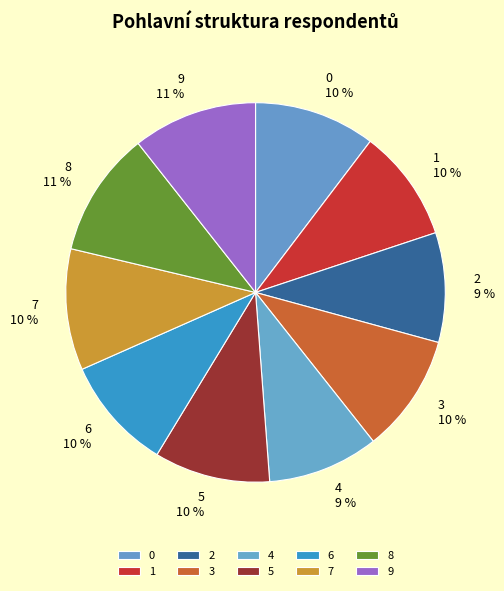

Is it true that 1 is 21% of the pie?

False